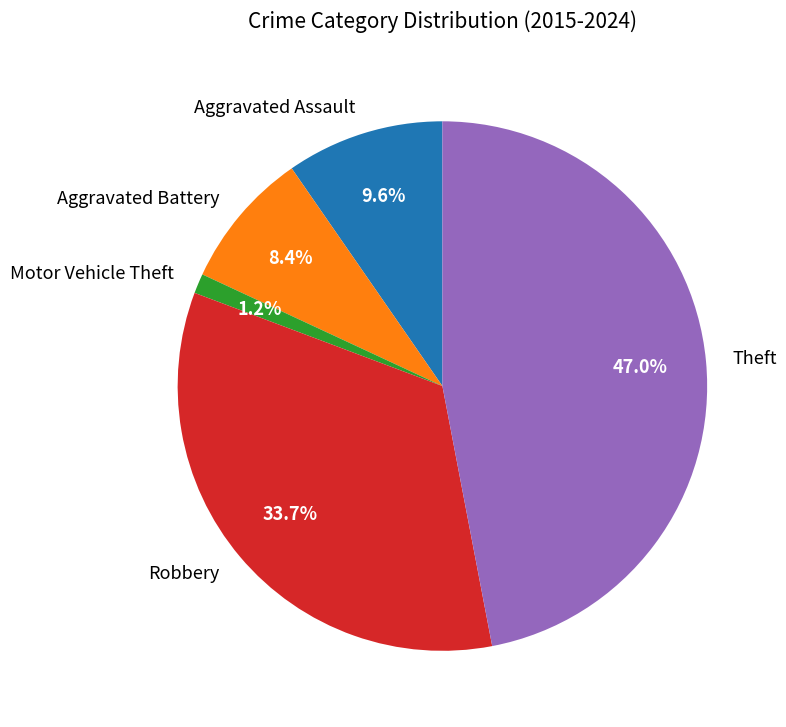

Which has a higher value, Robbery or Aggravated Assault?

Robbery